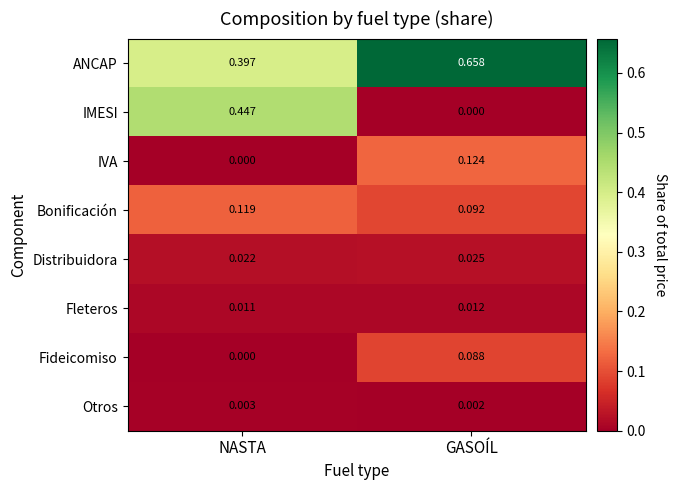

Which series has the largest range (max minus min)?

IMESI